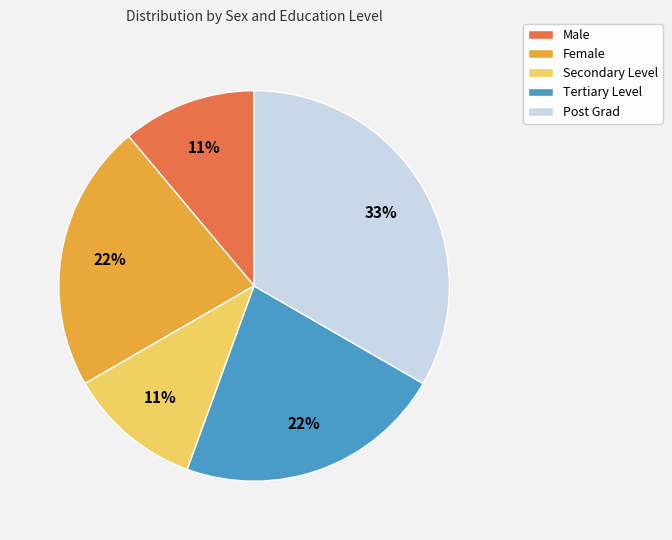

Approximately how many times larger is the value at Tertiary Level compared to Post Grad?

0.7